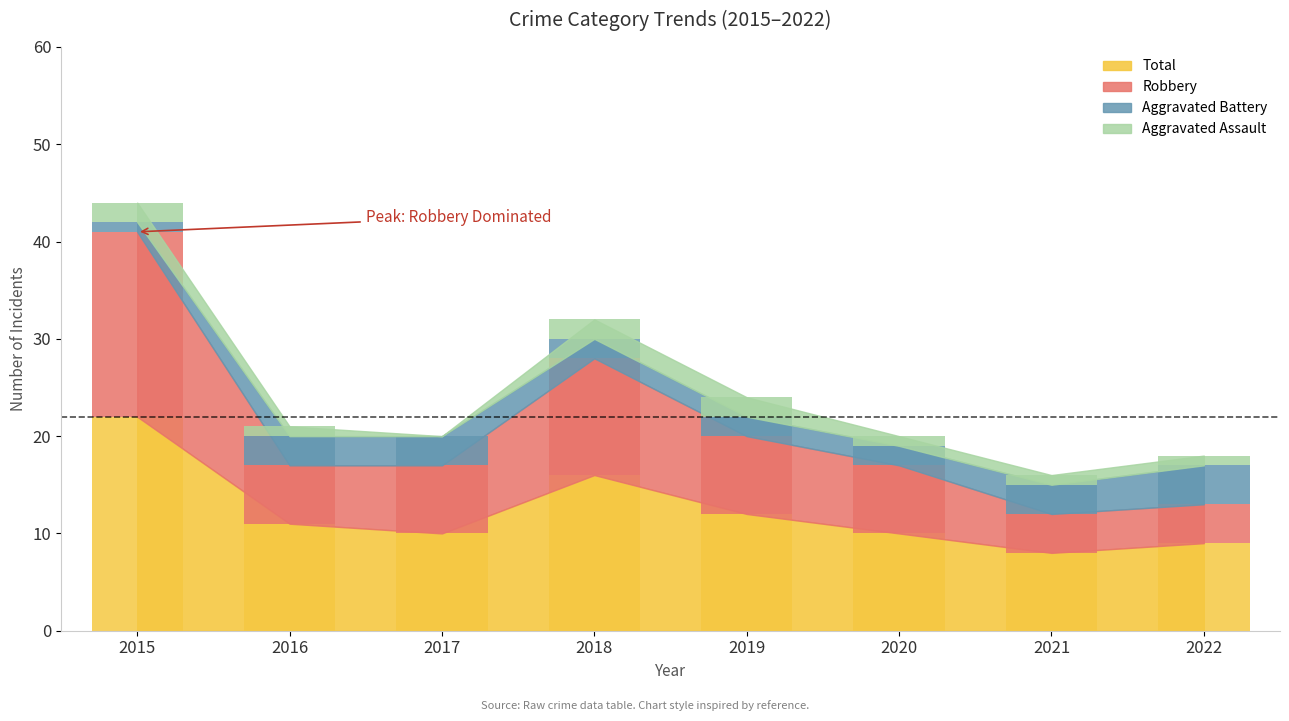

Which has a higher value, 2015 or 2019?

2015